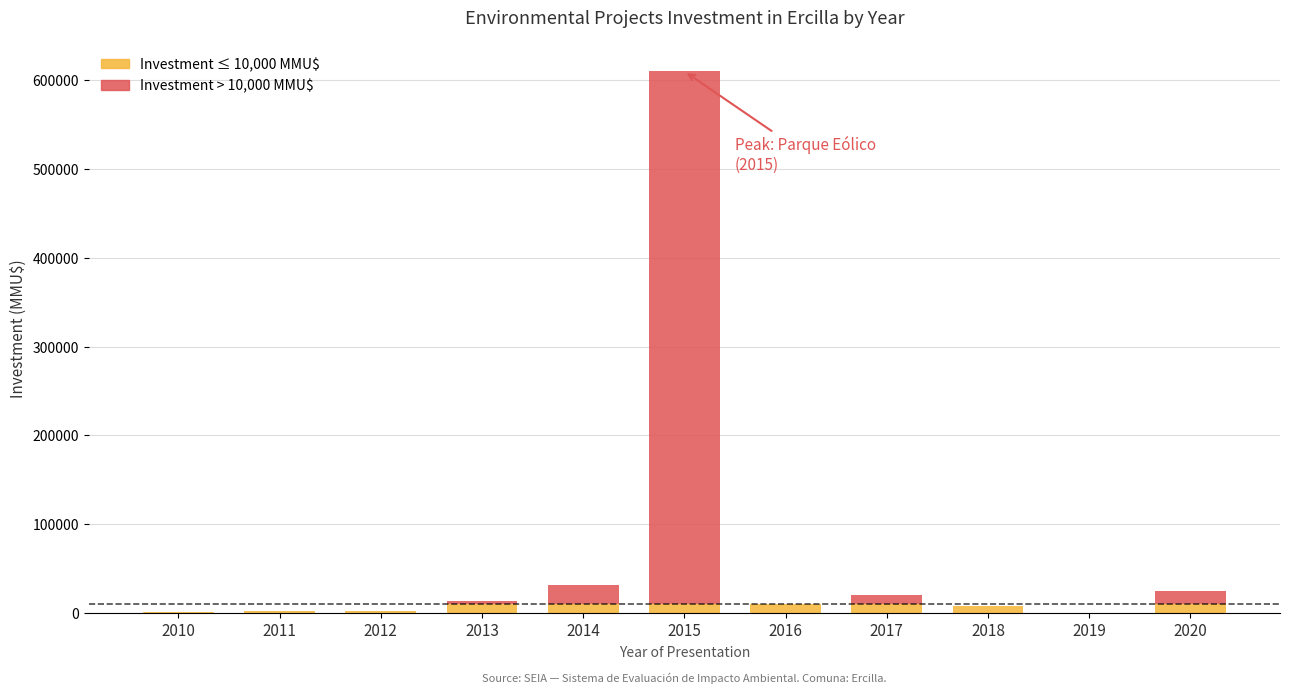

At which category is the sum across all series the highest?

2015